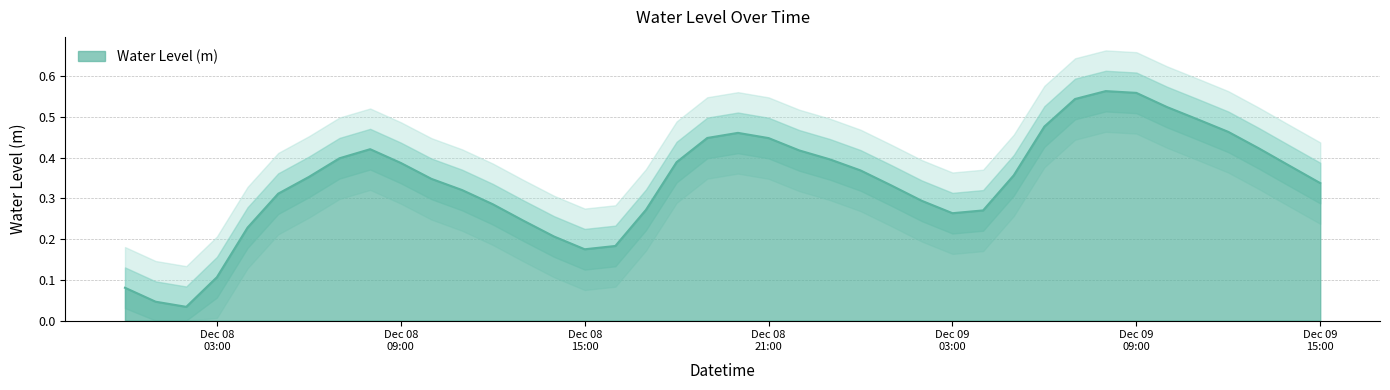

At which category does the chart reach its minimum across all series?

2024-12-08 02:00:00